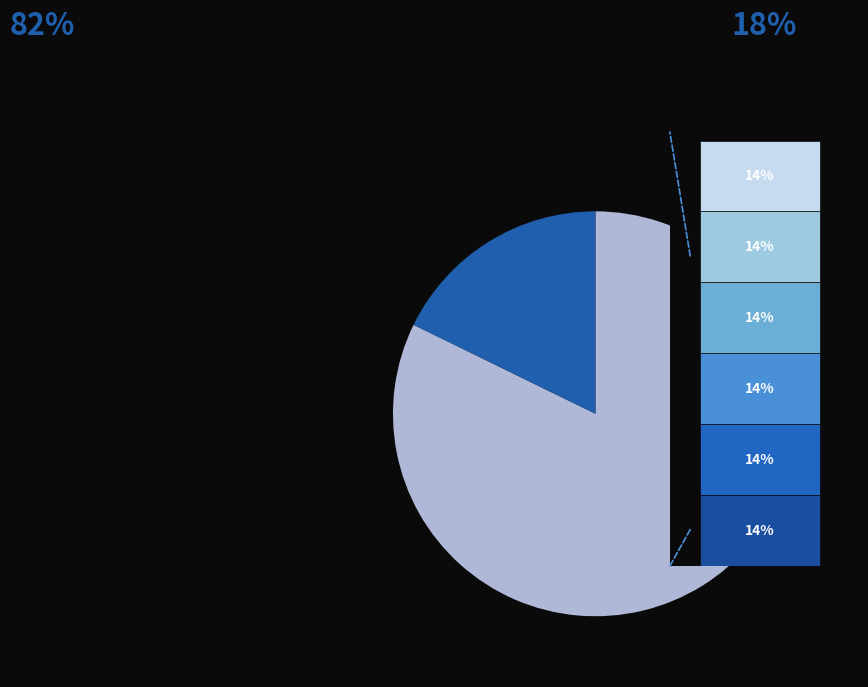

Which has a higher value, 题美人图六首 其六 题诗 or 题美人图六首 斗草?

题美人图六首 斗草